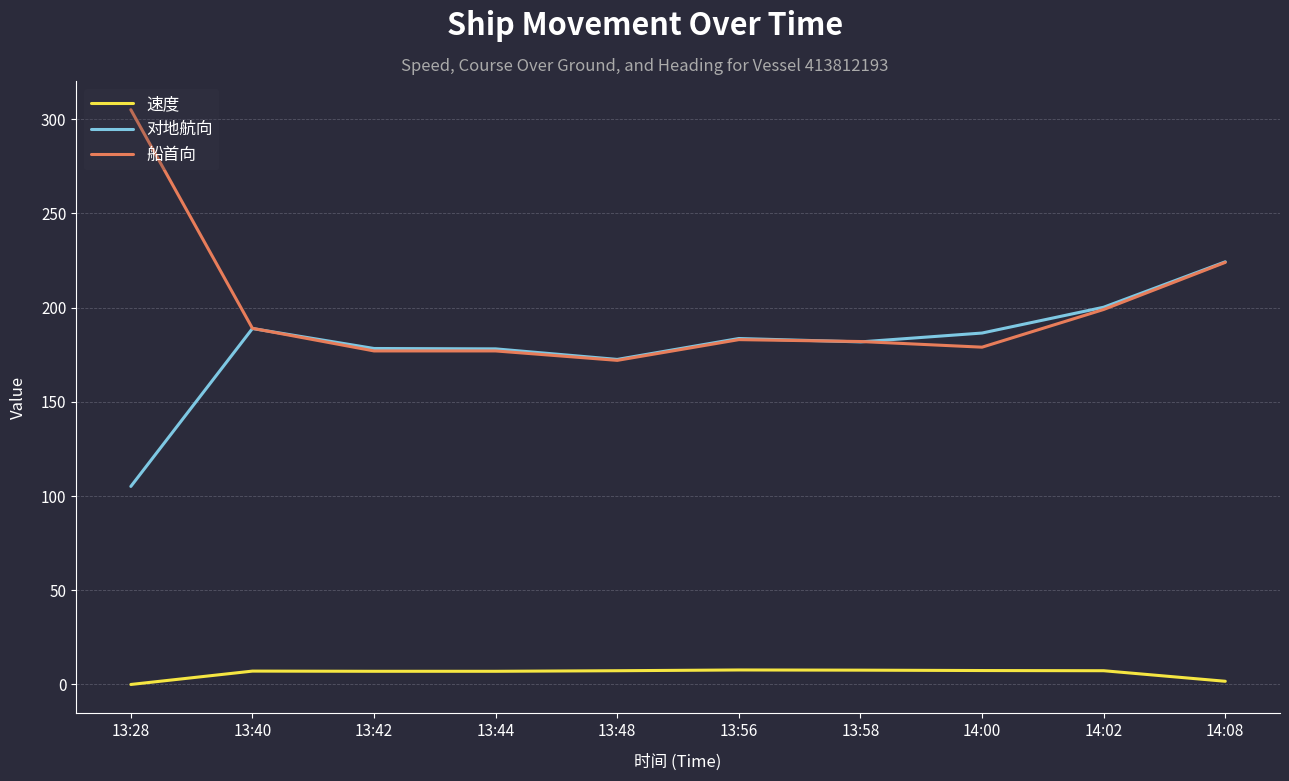

What position from the right is 13:40?

9